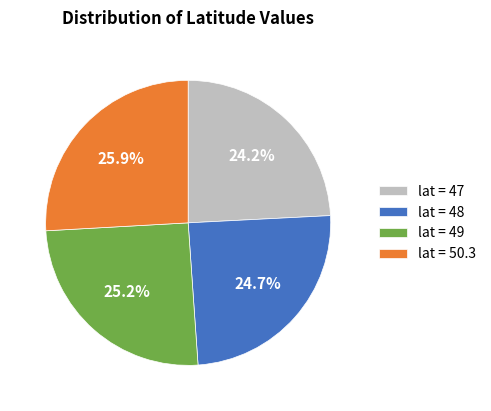

To the nearest percent, what is the difference between the largest and smallest slice percentages?

2%